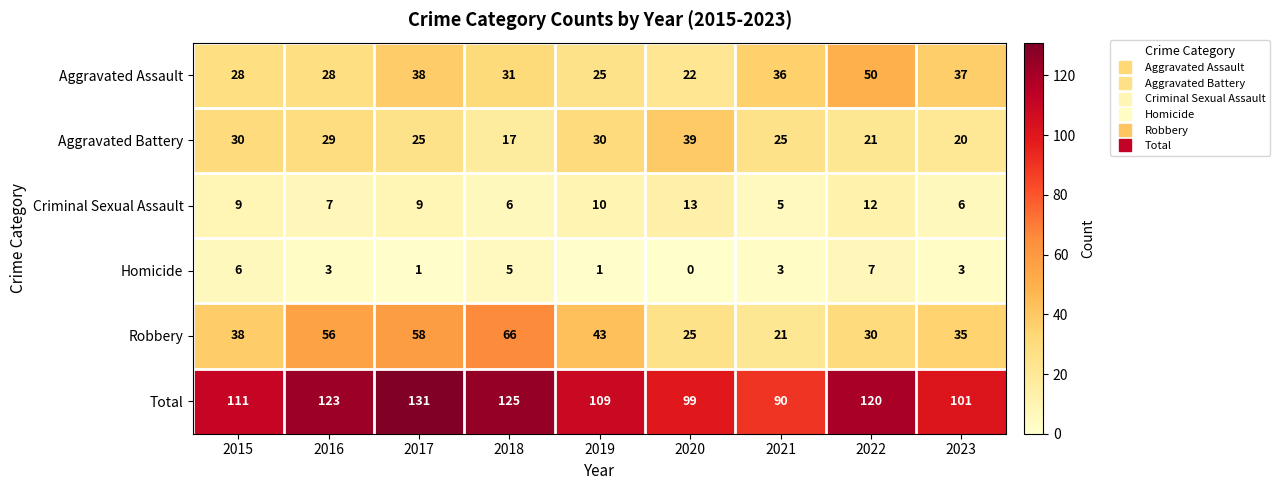

What is the total value across all series at 2015?

222